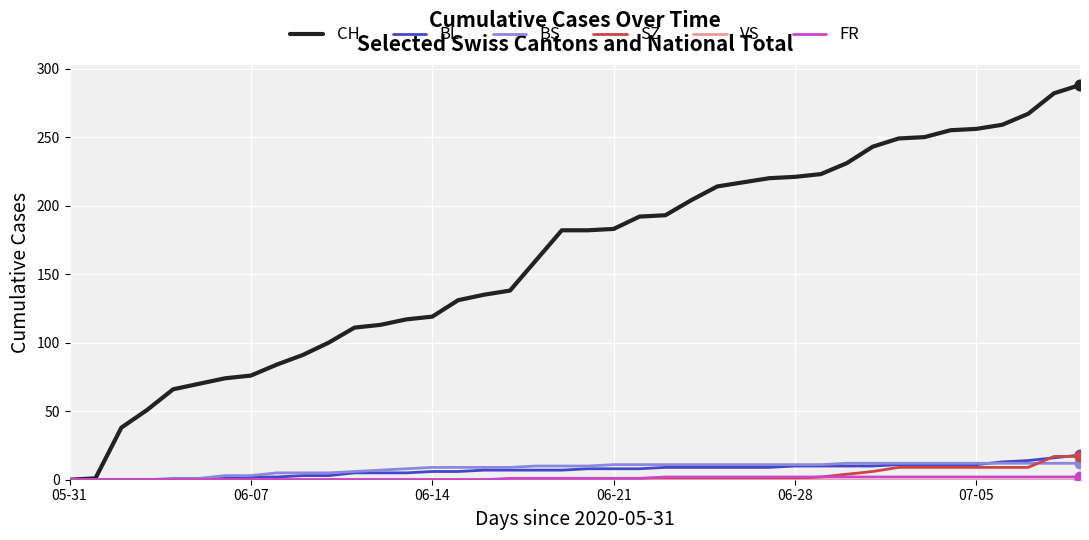

Which series has the widest spread of values?

CH